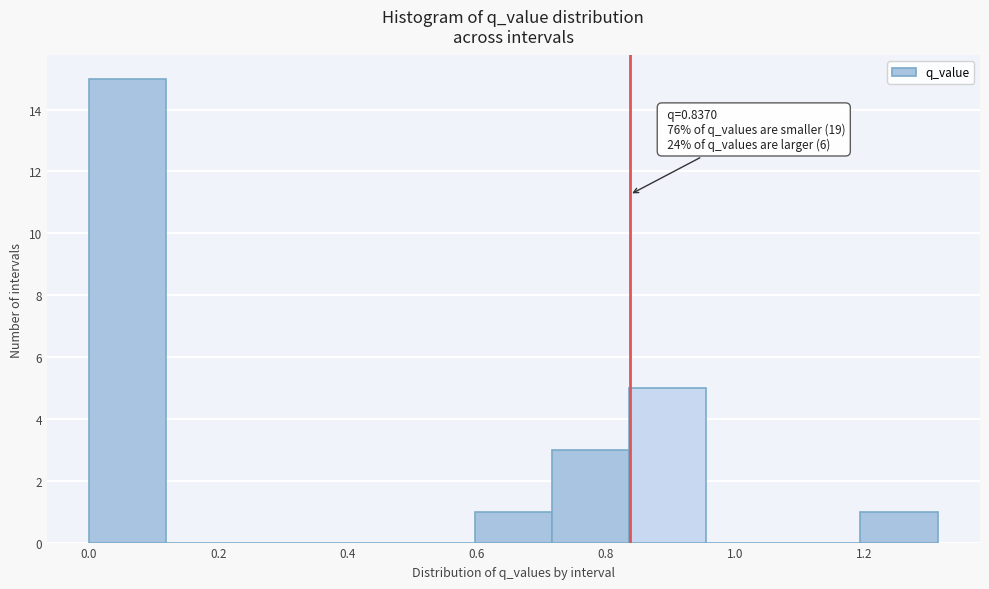

Which range on the x-axis has the tallest bar?

0.00 to 0.12